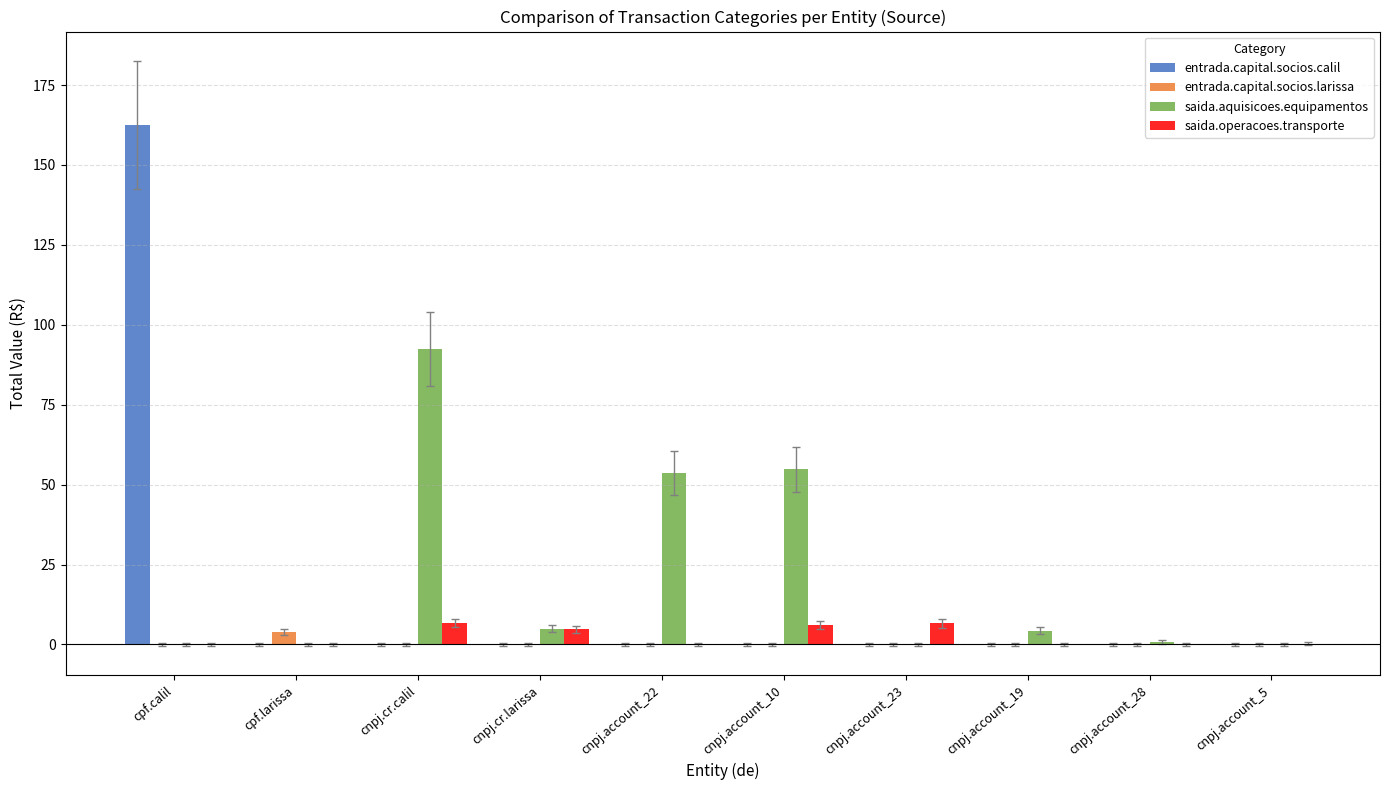

Is it true that saida.aquisicoes.equipamentos equals 0.0 at cpf.calil?

True